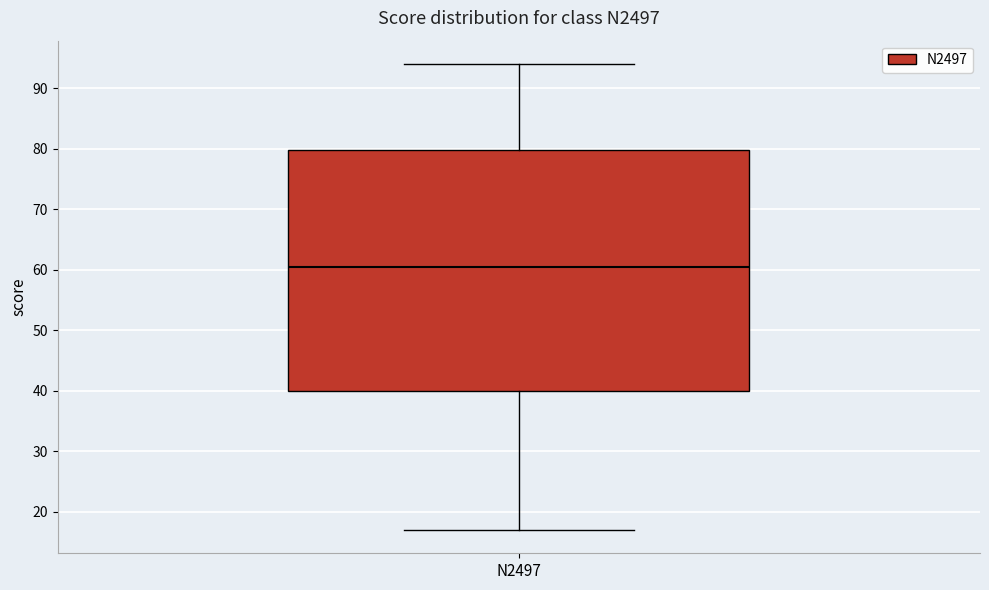

Read this box plot against the y-axis: the position of the median line, the range covered by the box, and the ends of both whiskers. The values are not printed on the chart, so give them approximately, as read against the axis.

median 61, box 40 to 80, whiskers 17 to 94